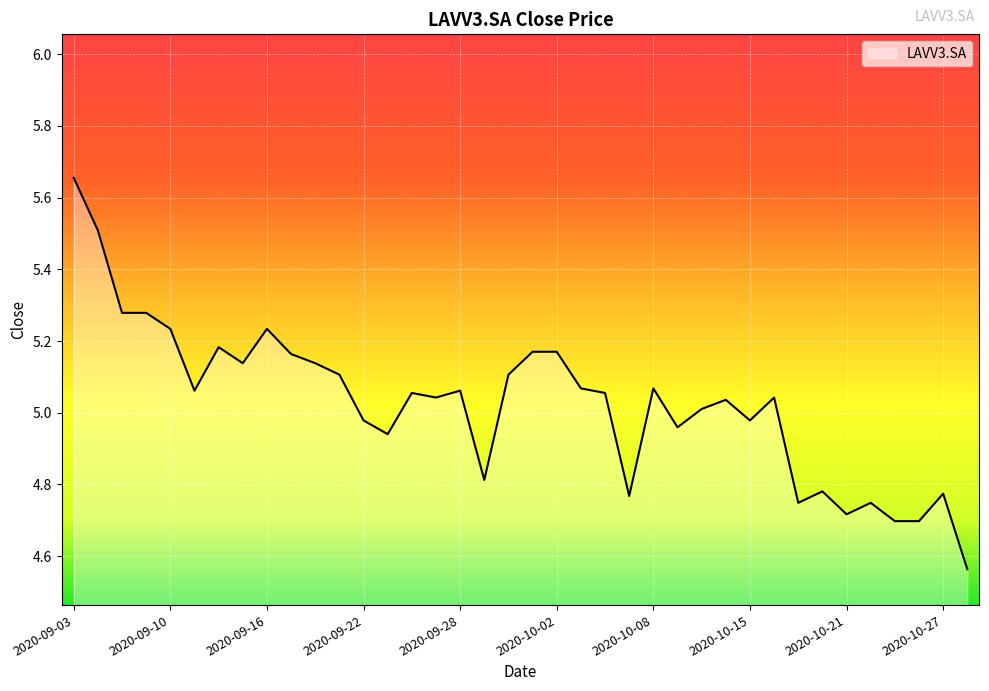

How many values exceed 5?

24